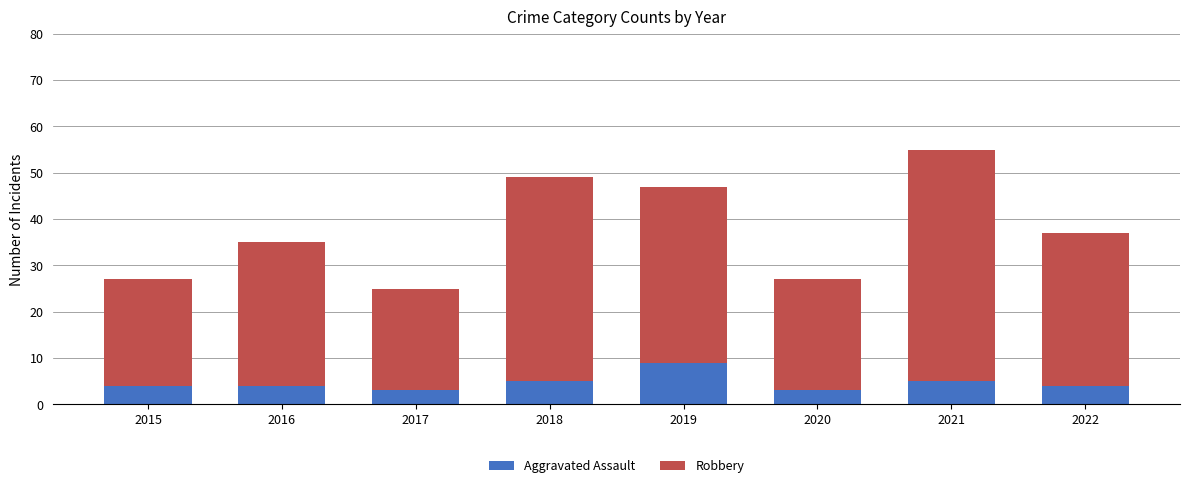

What is the minimum value for Aggravated Assault?

3